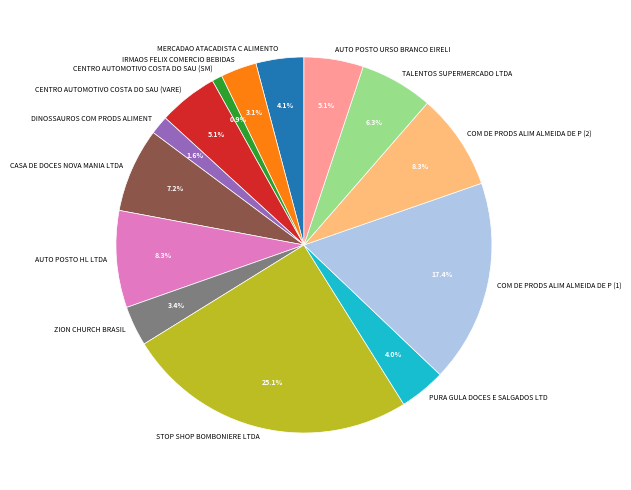

Between COM DE PRODS ALIM ALMEIDA DE P (1) and CENTRO AUTOMOTIVO COSTA DO SAU (VARE), which is larger?

COM DE PRODS ALIM ALMEIDA DE P (1)